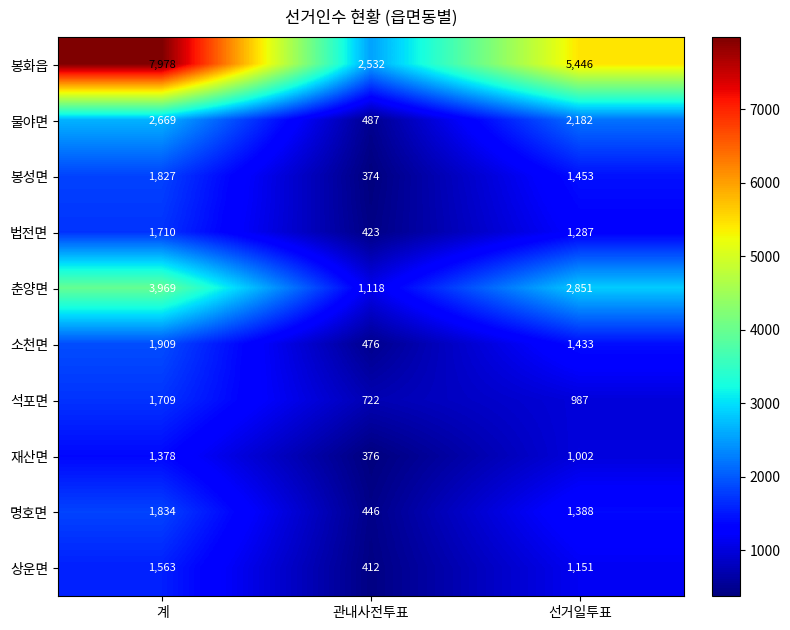

What is the sum of the 석포면 values at 선거일투표 and 관내사전투표?

1709